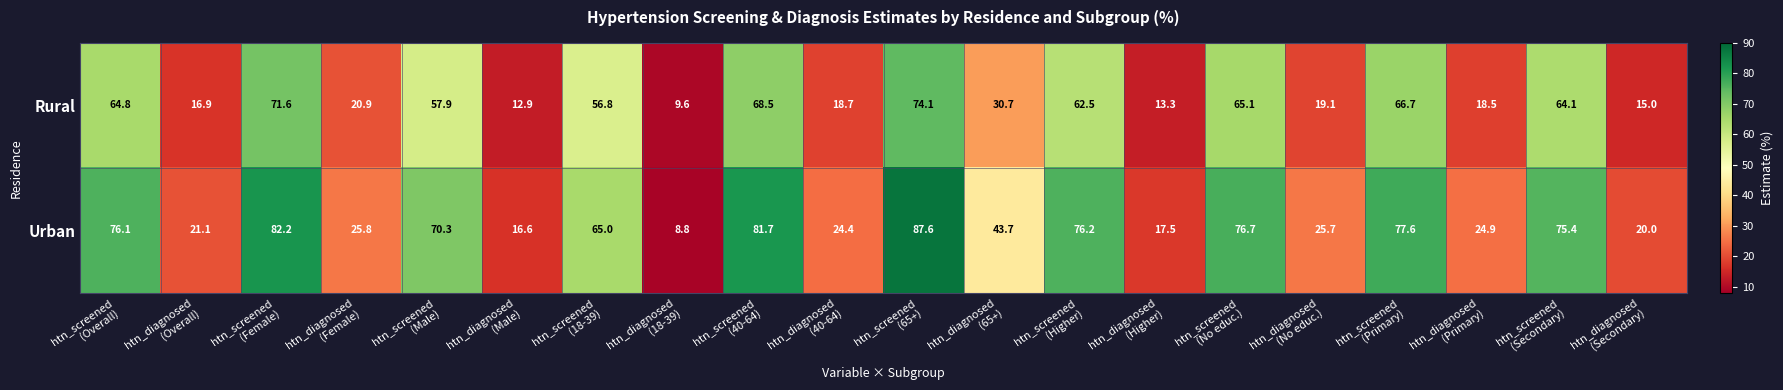

What is the difference between the maximum and minimum values in the Urban series?

78.8